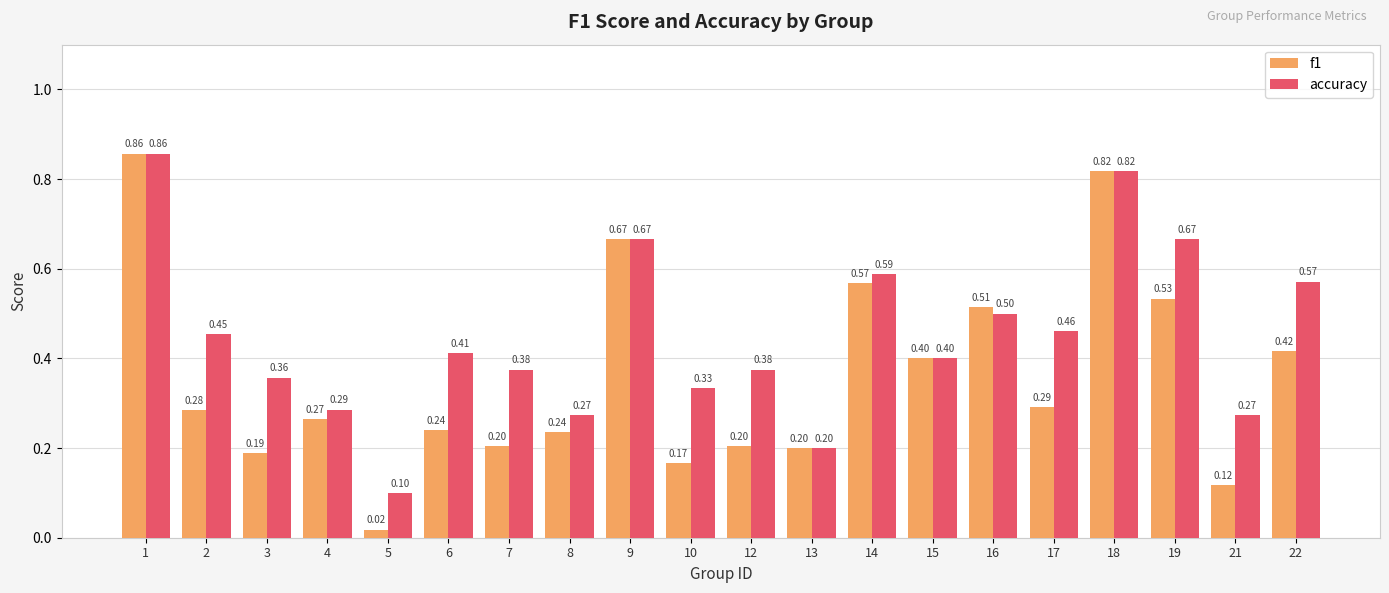

What are all the series names shown in the legend?

f1, accuracy